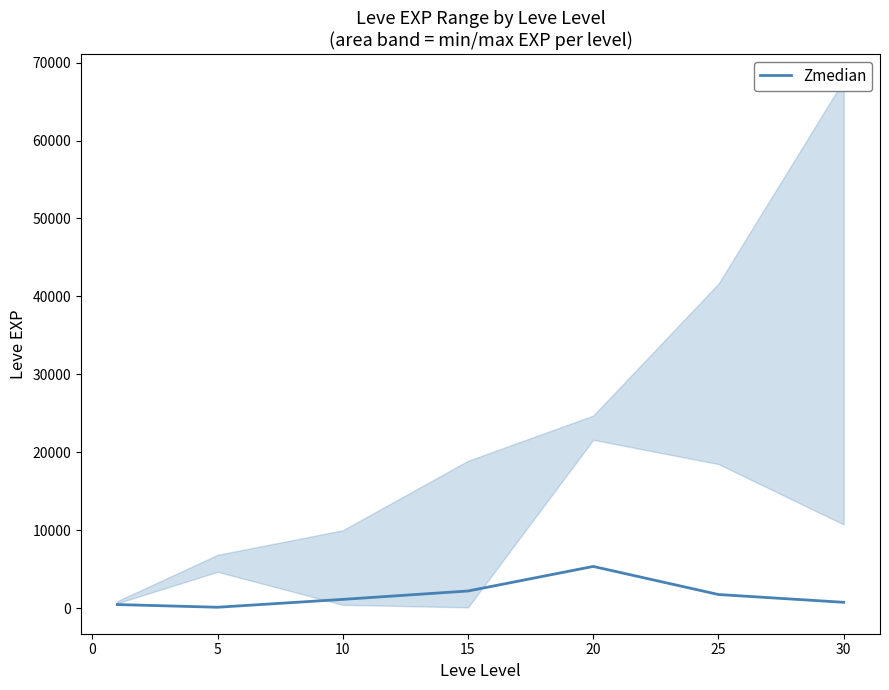

What is the maximum value for Zmedian?

5351